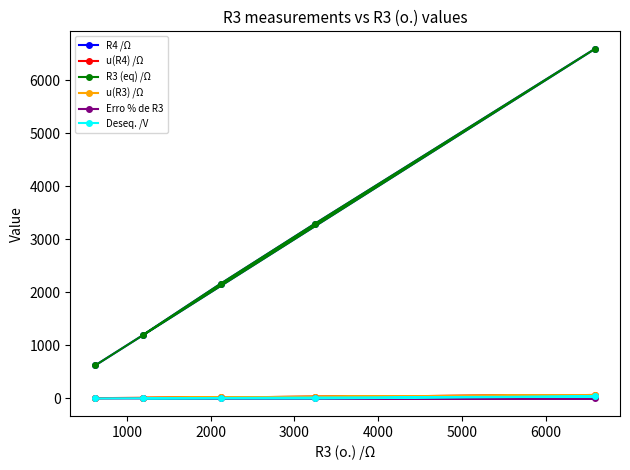

Does the chart have visible grid lines?

No